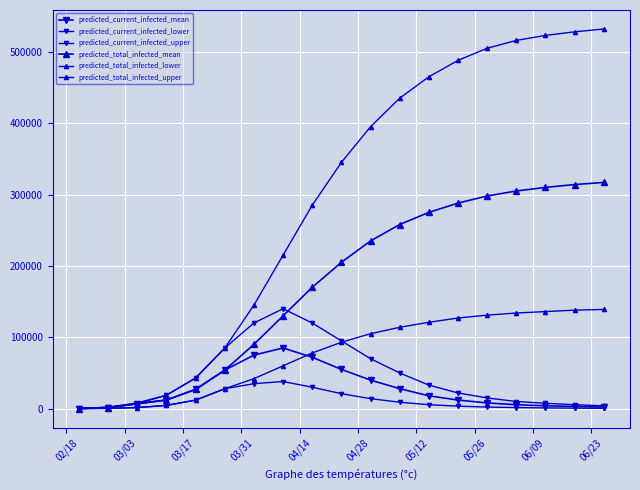

What is the difference between the maximum and minimum values in the predicted_current_infected_lower series?

37950